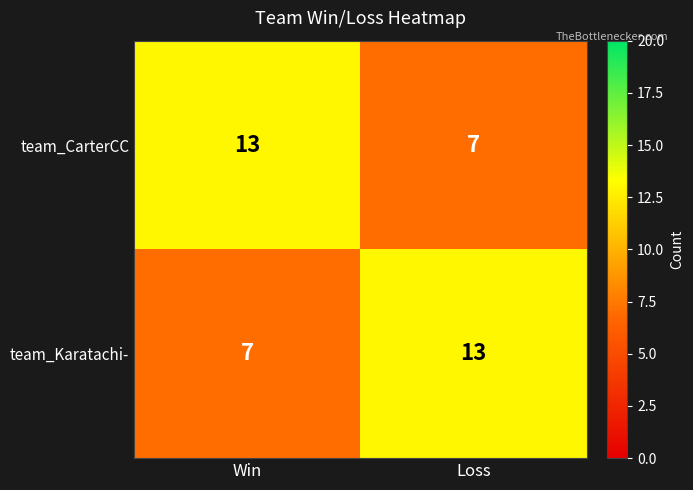

Rank the categories by team_Karatachi- value from lowest to highest.

Win, Loss